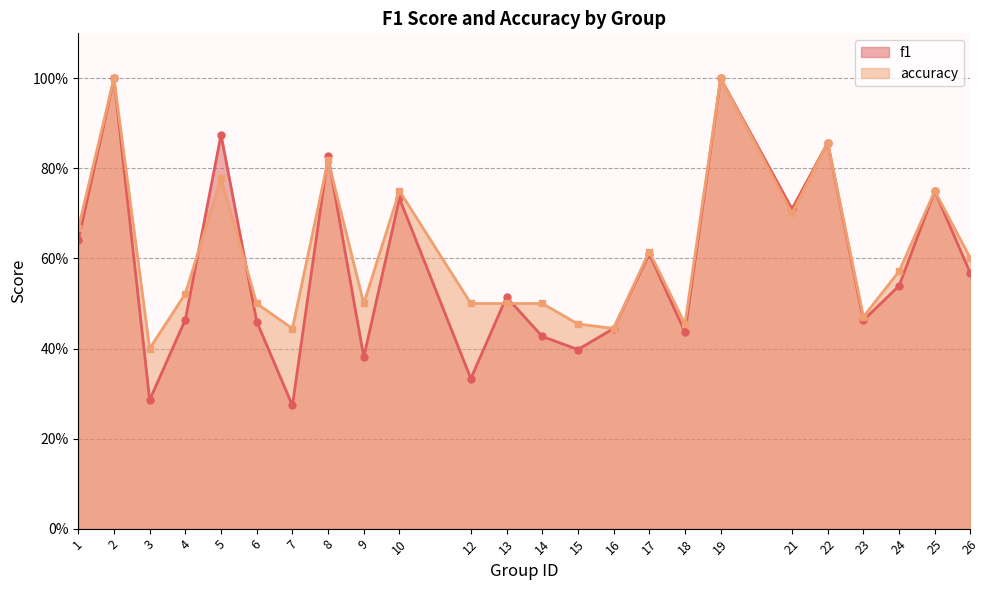

The f1 series shows 0.8 at 13. True or false?

False